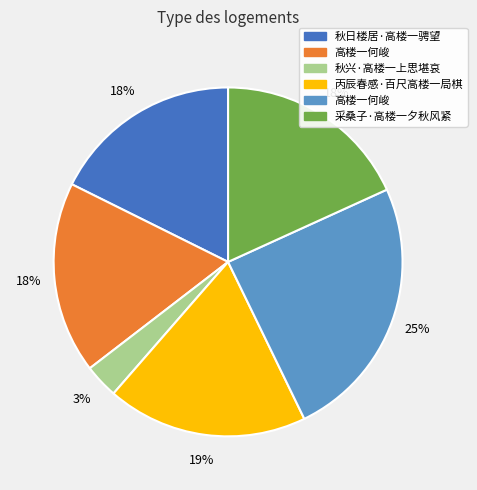

To the nearest percent, what is the average slice percentage?

17%